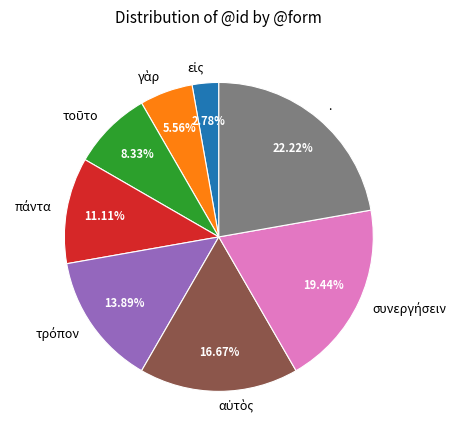

Which category has the biggest portion of the pie?

.